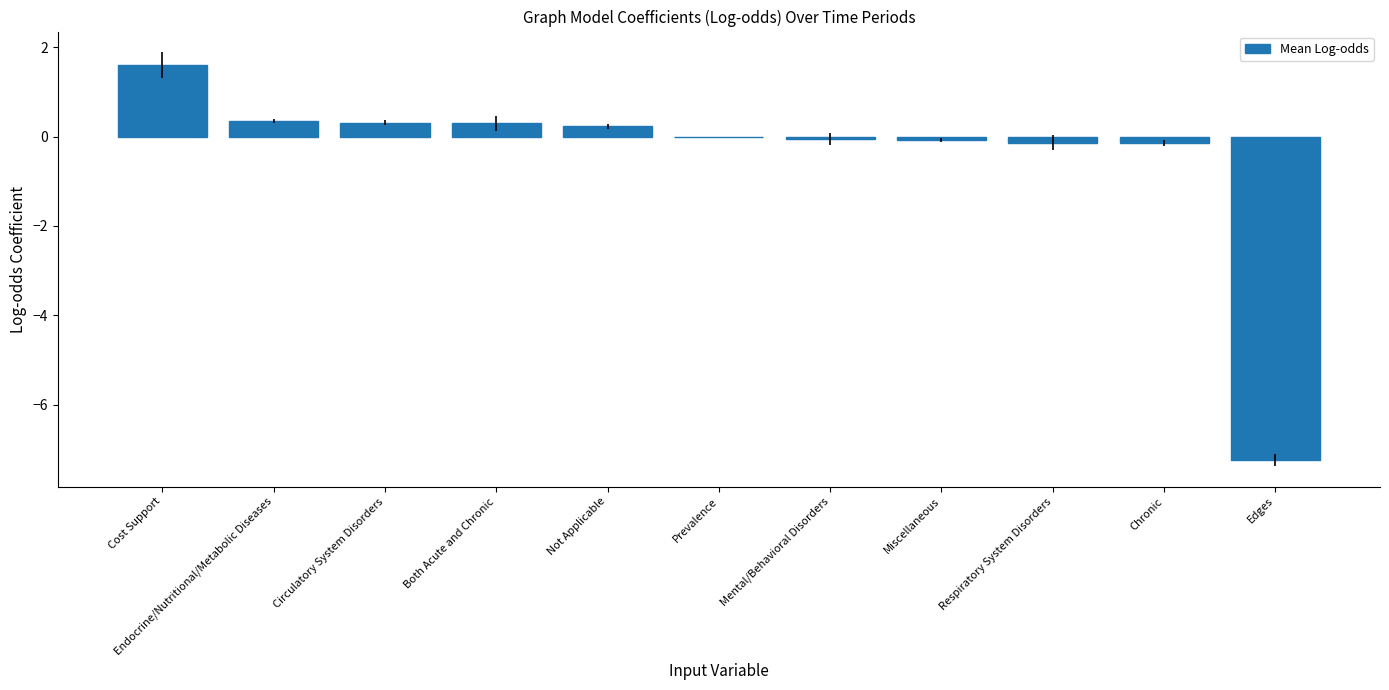

What is the sum of all values?

-4.8